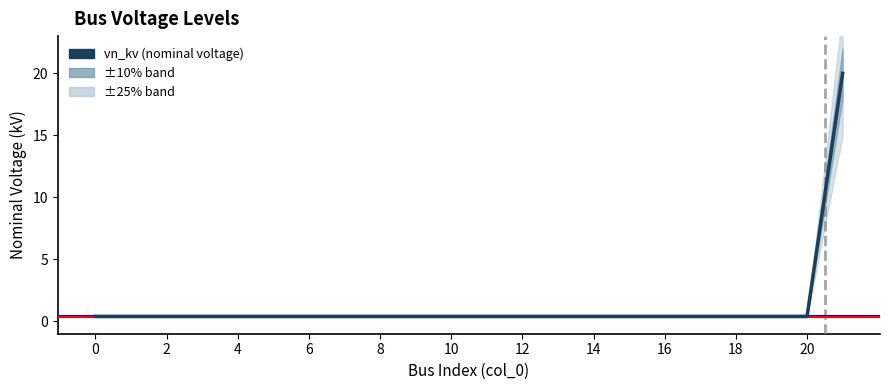

How many data points does each series have?

22